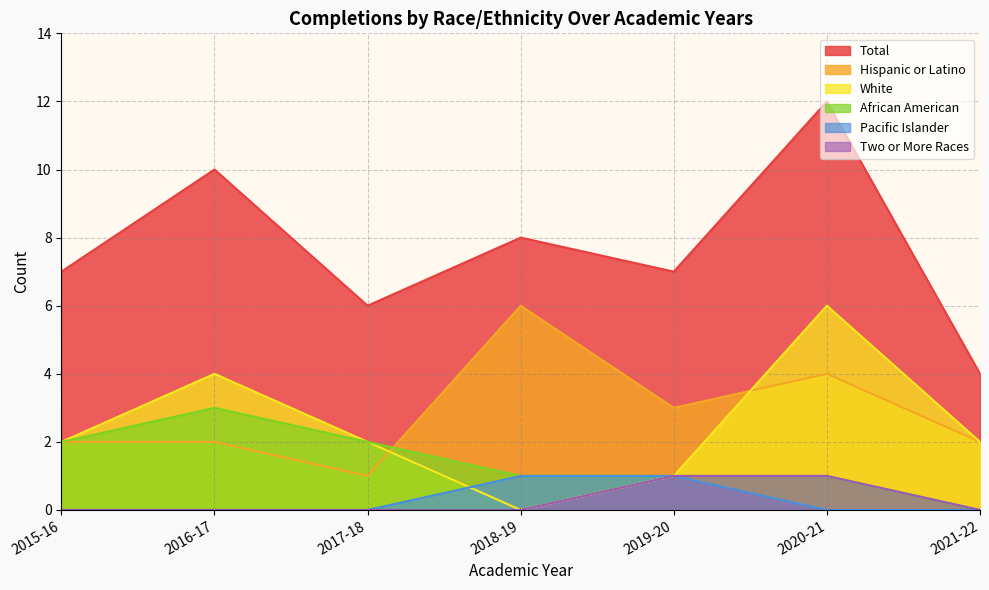

Rank the categories by Two or More Races value from highest to lowest.

2019-20, 2020-21, 2015-16, 2016-17, 2017-18, 2018-19, 2021-22